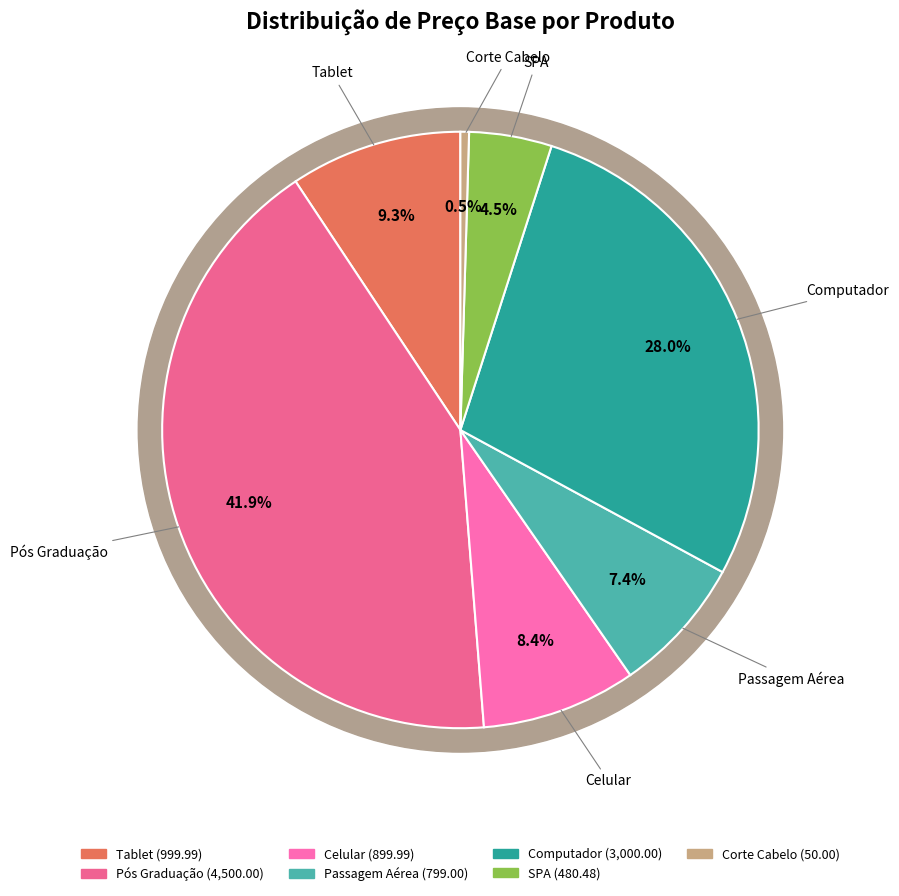

Rank the categories by value from lowest to highest.

Corte Cabelo, SPA, Passagem Aérea, Celular, Tablet, Computador, Pós Graduação